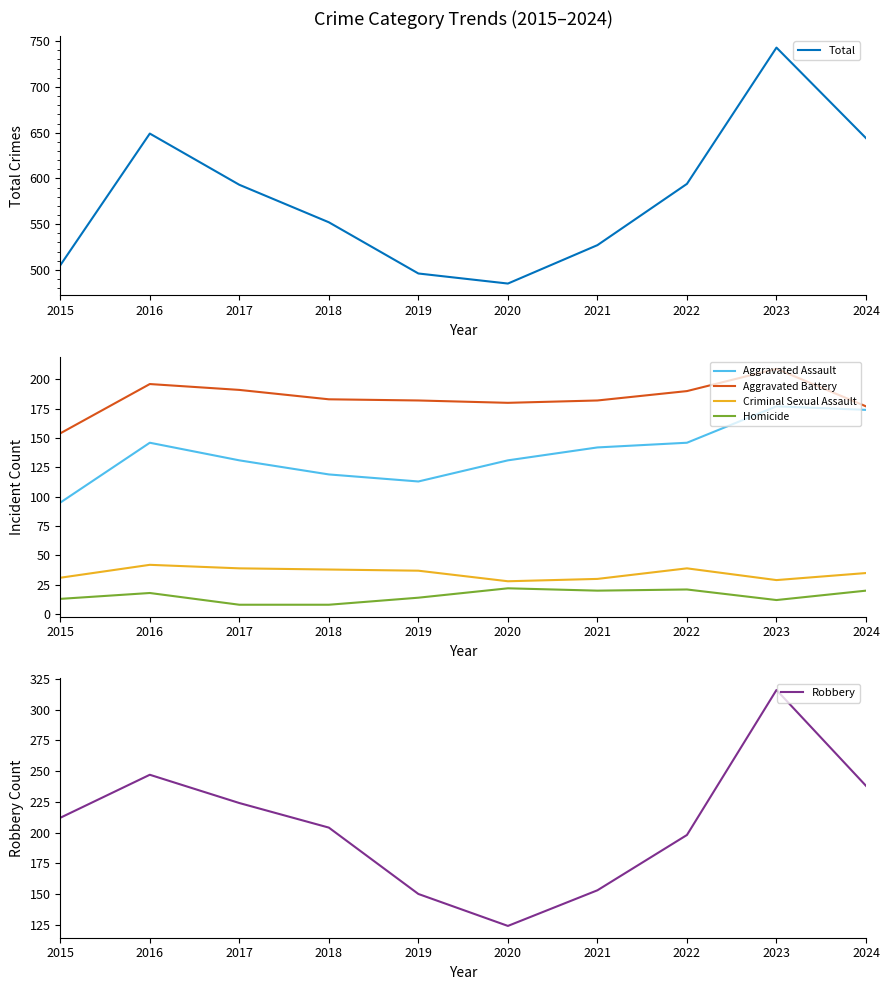

Which series has the largest total across all categories?

Total